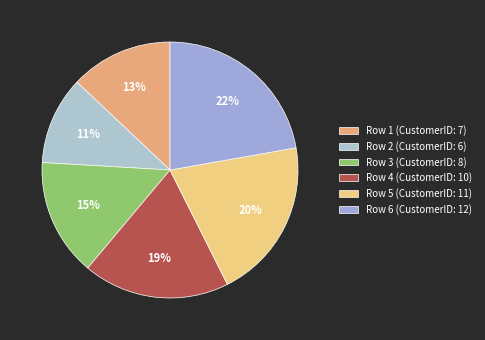

Rank the categories by value from lowest to highest.

Row 2 (CustomerID: 6), Row 1 (CustomerID: 7), Row 3 (CustomerID: 8), Row 4 (CustomerID: 10), Row 5 (CustomerID: 11), Row 6 (CustomerID: 12)